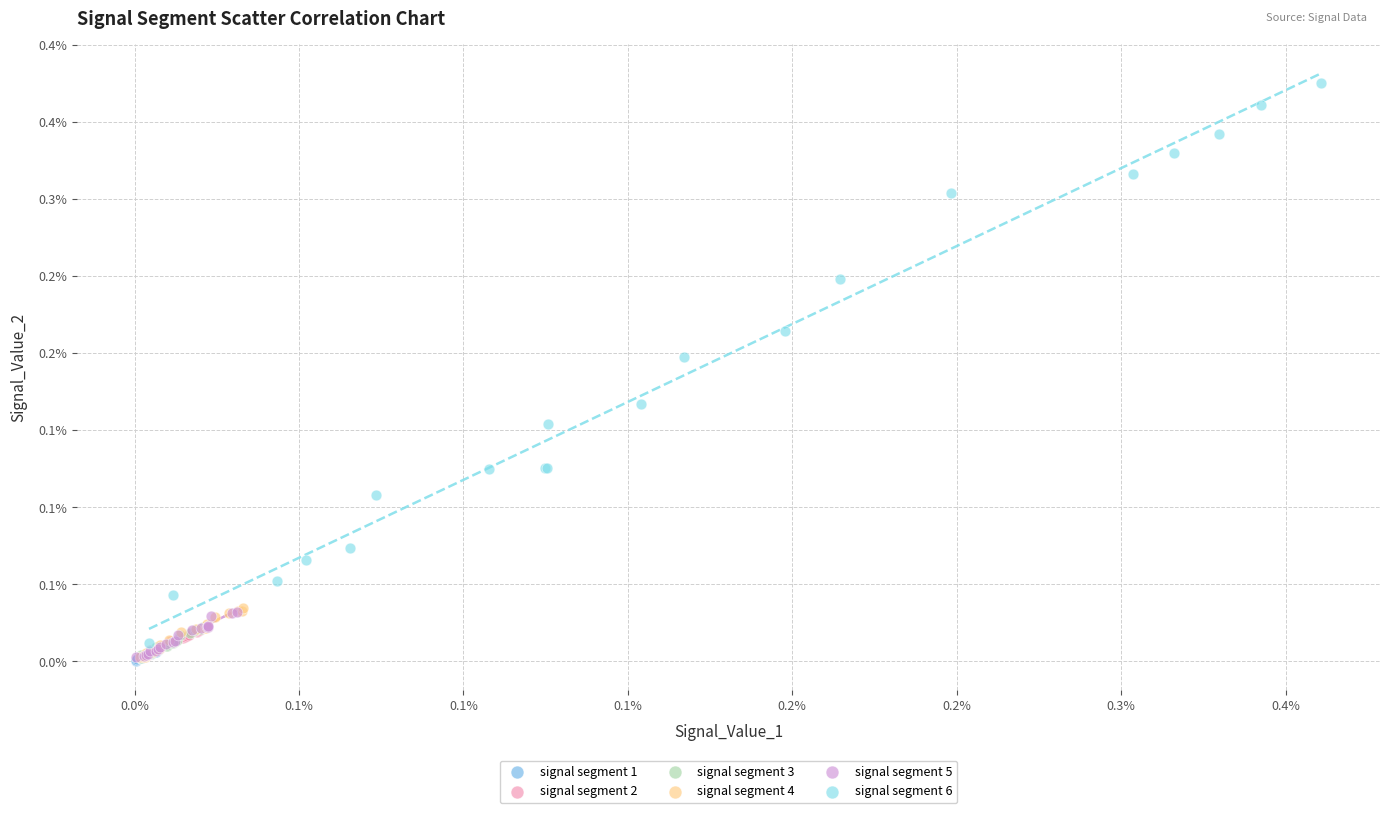

Which series has the largest Y range (max minus min)?

signal segment 6